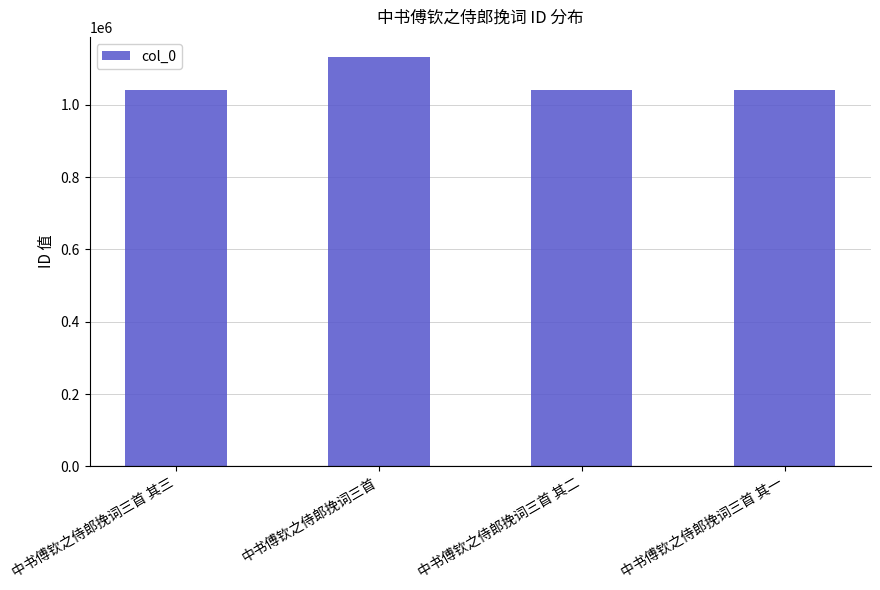

What is the sum of all values?

4253228